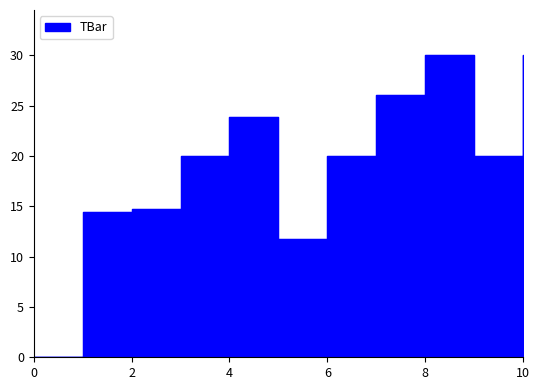

Count the number of values greater than 20.

4